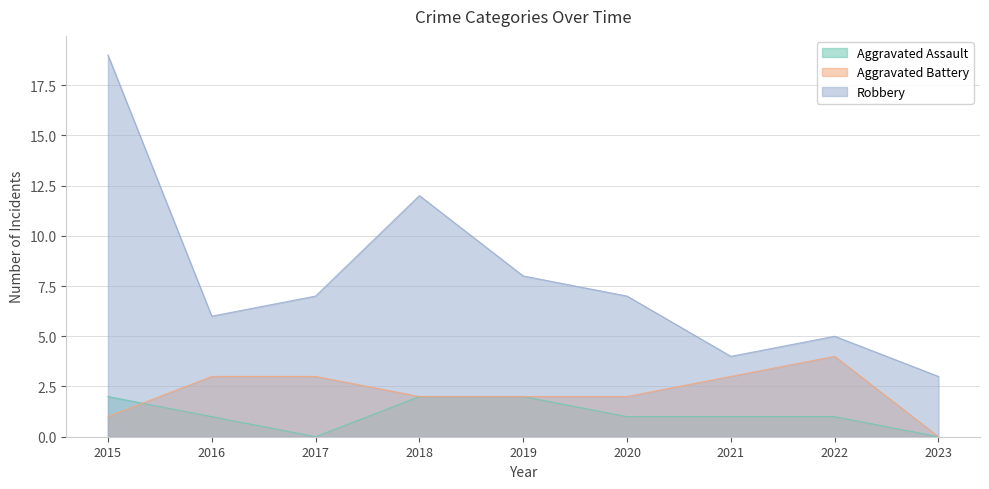

What is the difference between the Aggravated Battery values at 2020 and 2021?

1